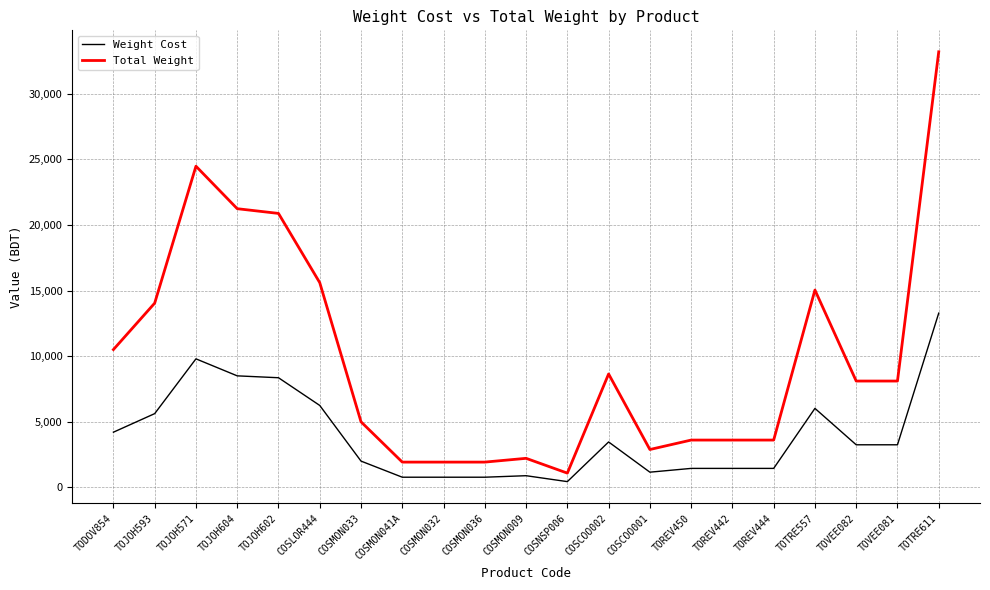

At COSNSP006, list the series in order from largest to smallest.

Total Weight, Weight Cost